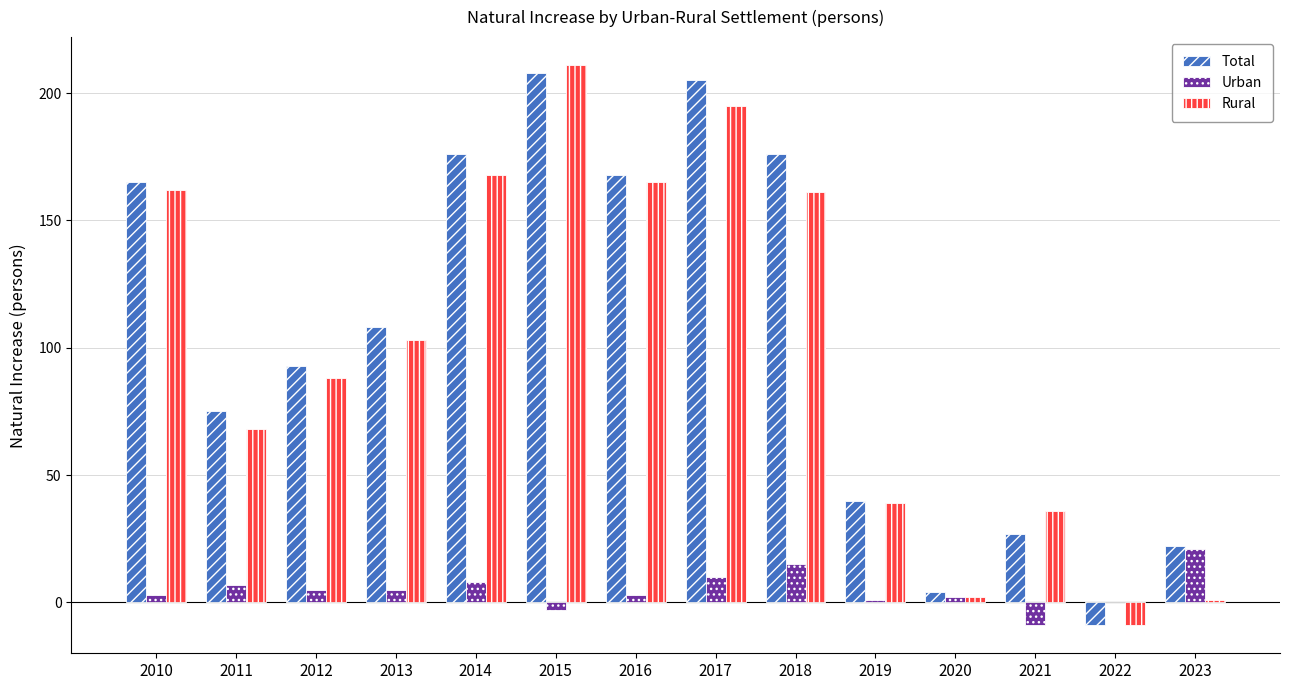

At which label is Total closest to 99?

2012